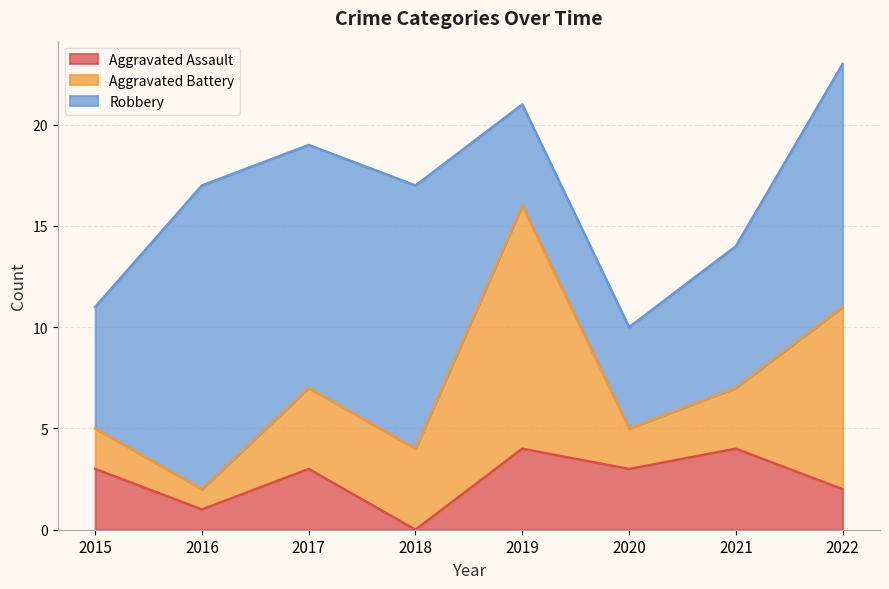

How many lines are shown in the chart?

3